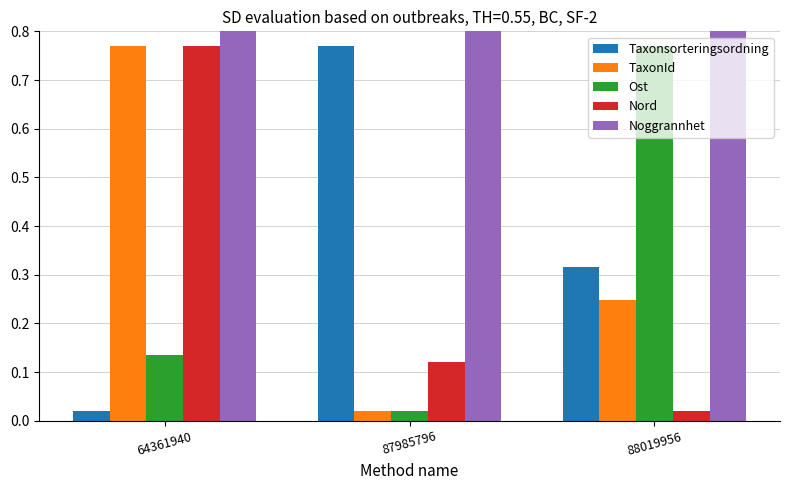

Which category has the highest value in the Taxonsorteringsordning series?

87985796